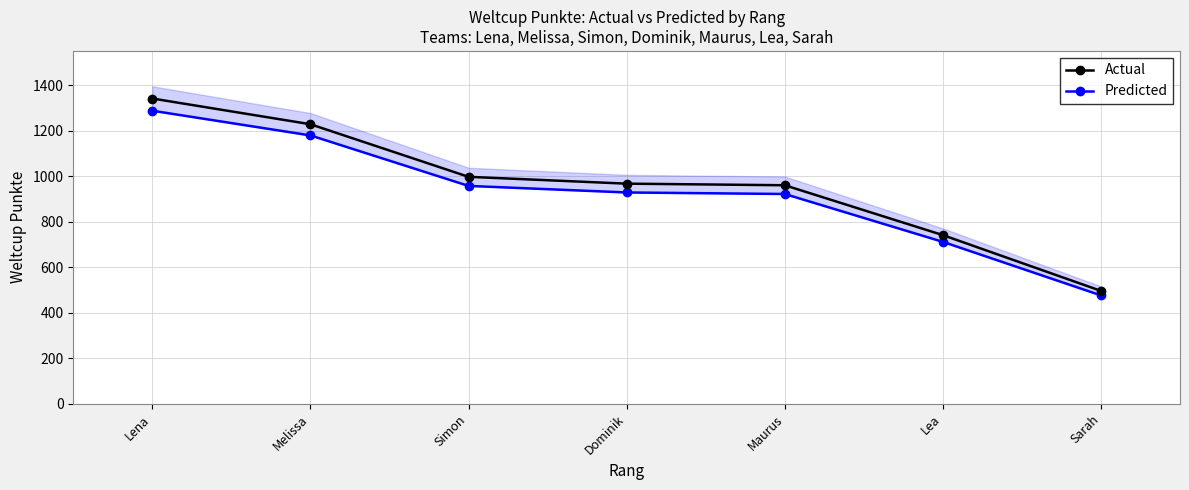

Rank the series by their average value, from lowest to highest.

Predicted, Actual